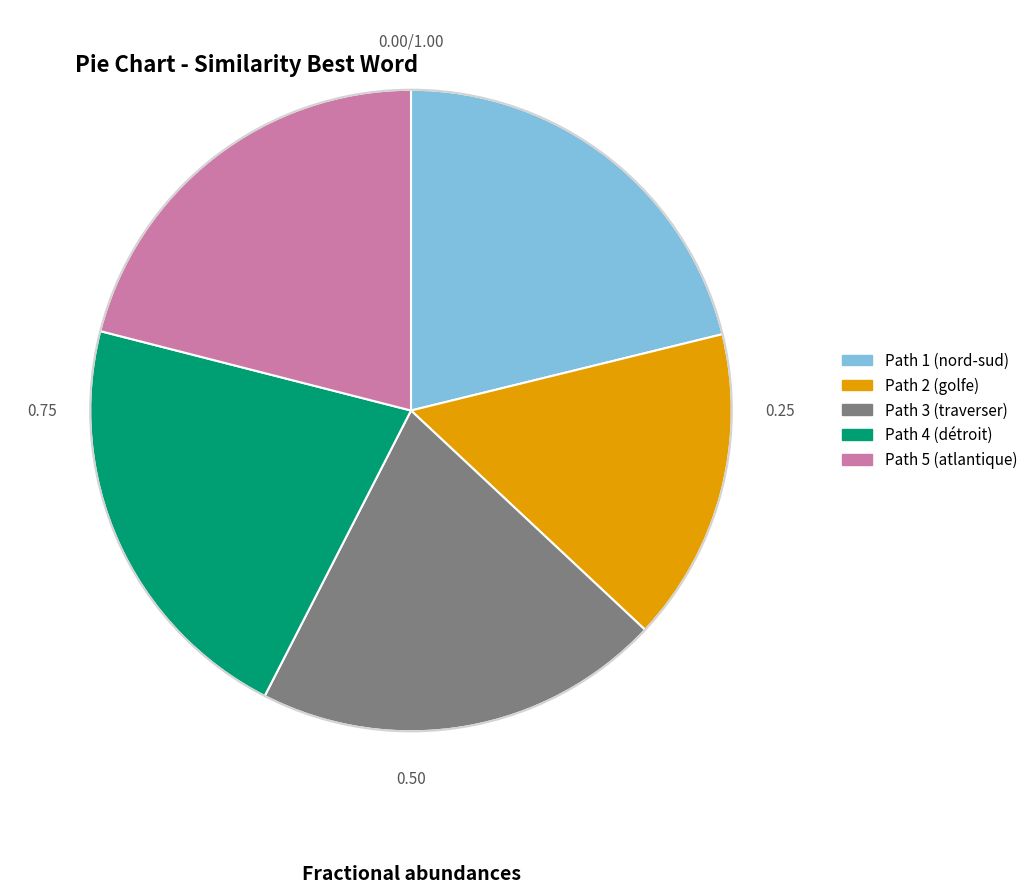

True or false: Path 3 (traverser) accounts for 14% of the total.

False